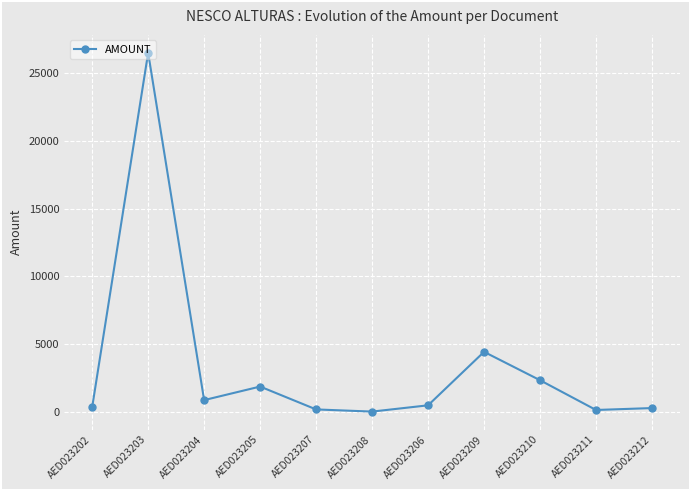

What is the approximate value at AED023203?

26520.0